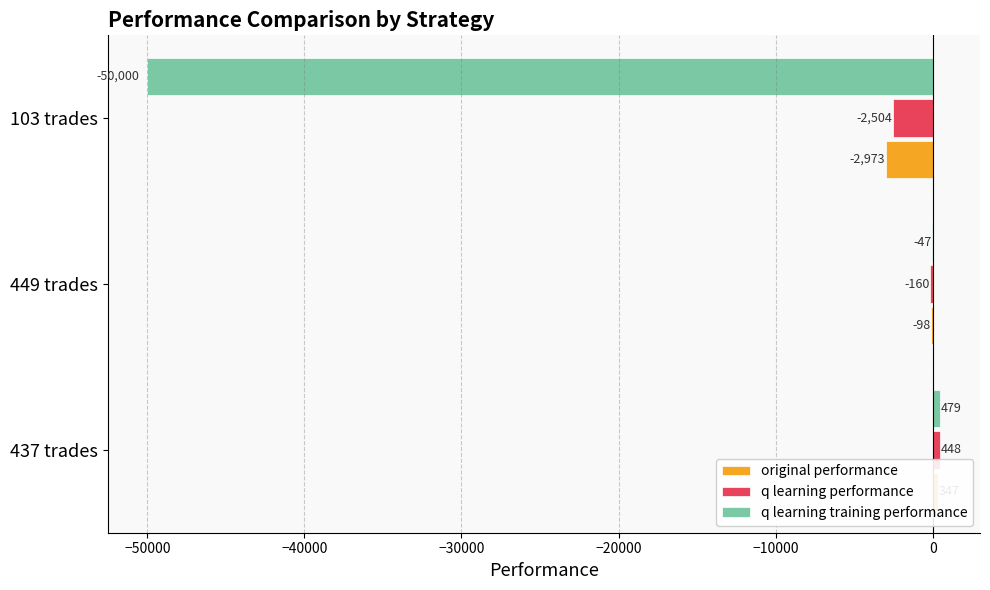

How many groups of bars are there?

3